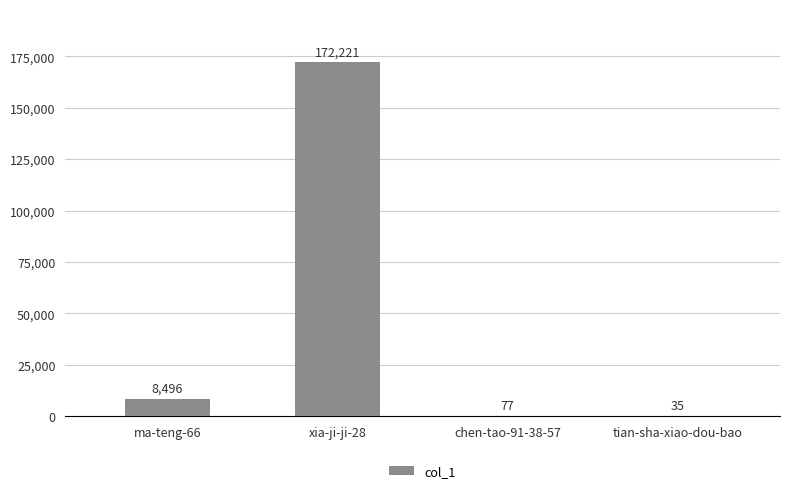

What is the sum of the values at tian-sha-xiao-dou-bao and xia-ji-ji-28?

172256